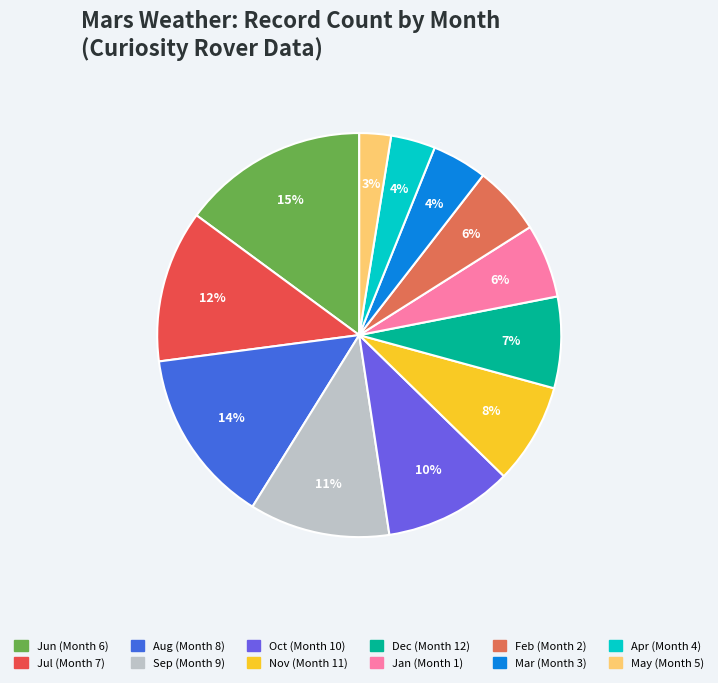

Count the number of slices in the pie.

12